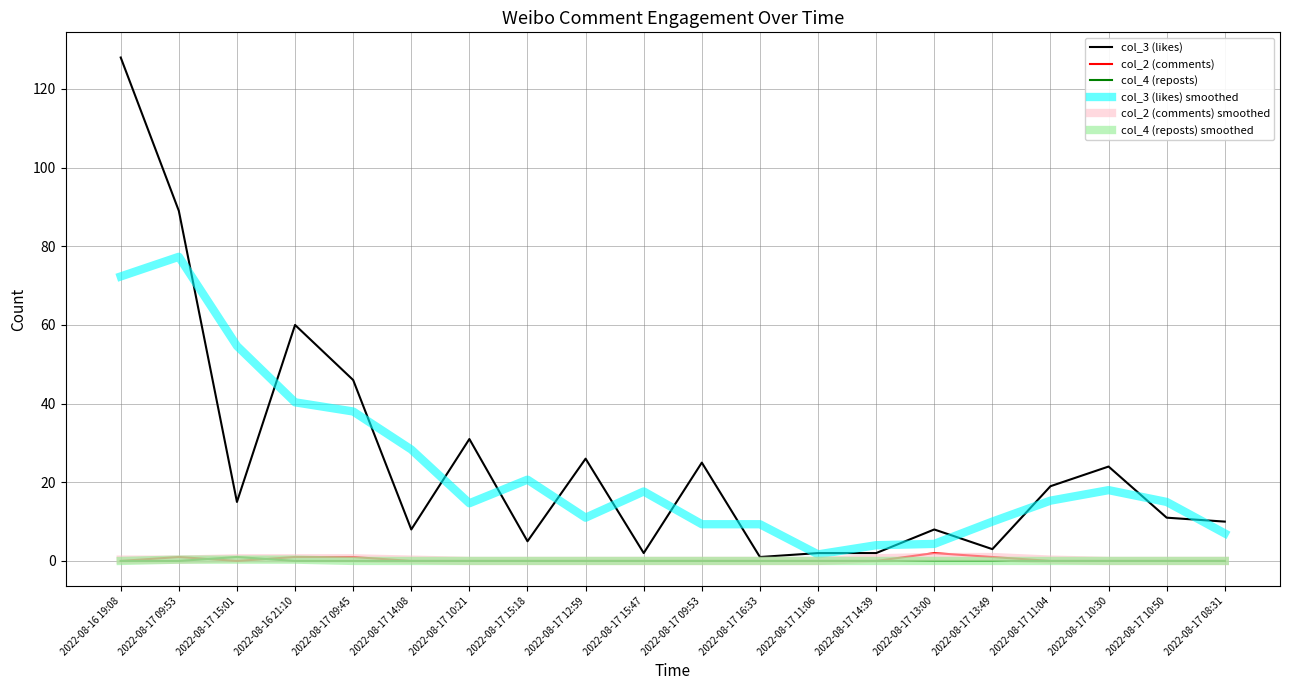

How many lines are shown in the chart?

6